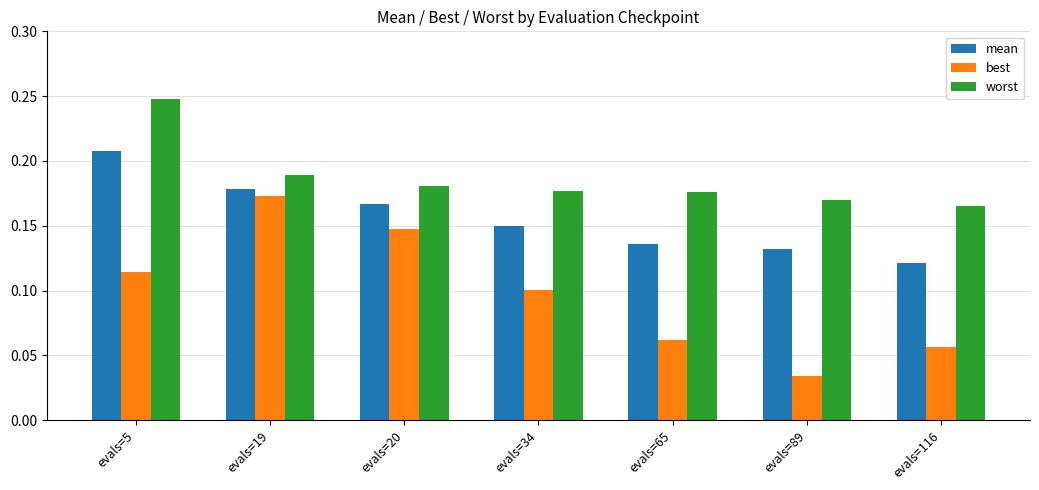

Are the bars horizontal?

No